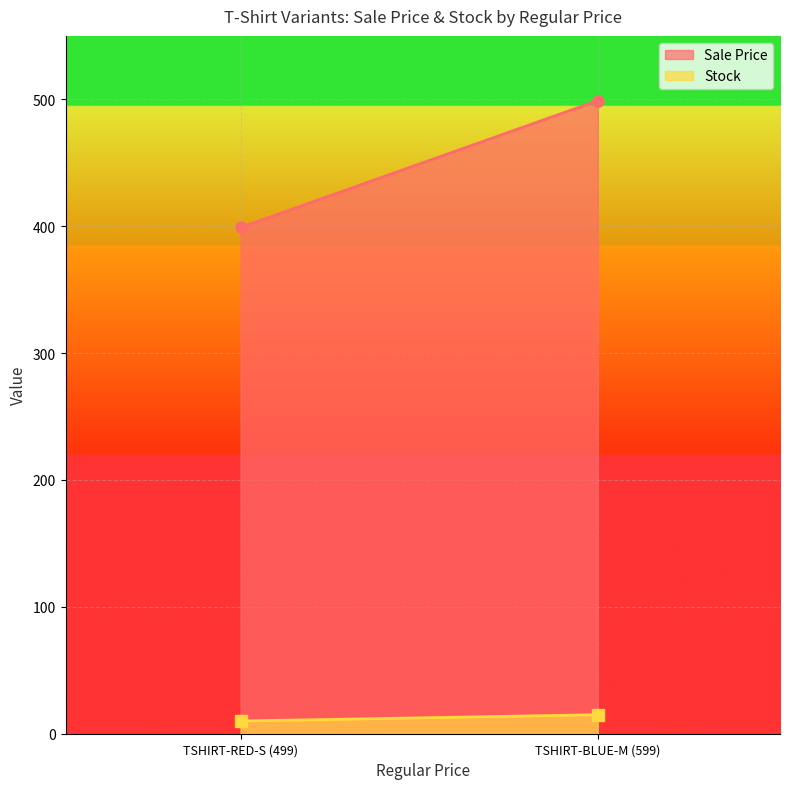

How many distinct data groups are displayed?

2